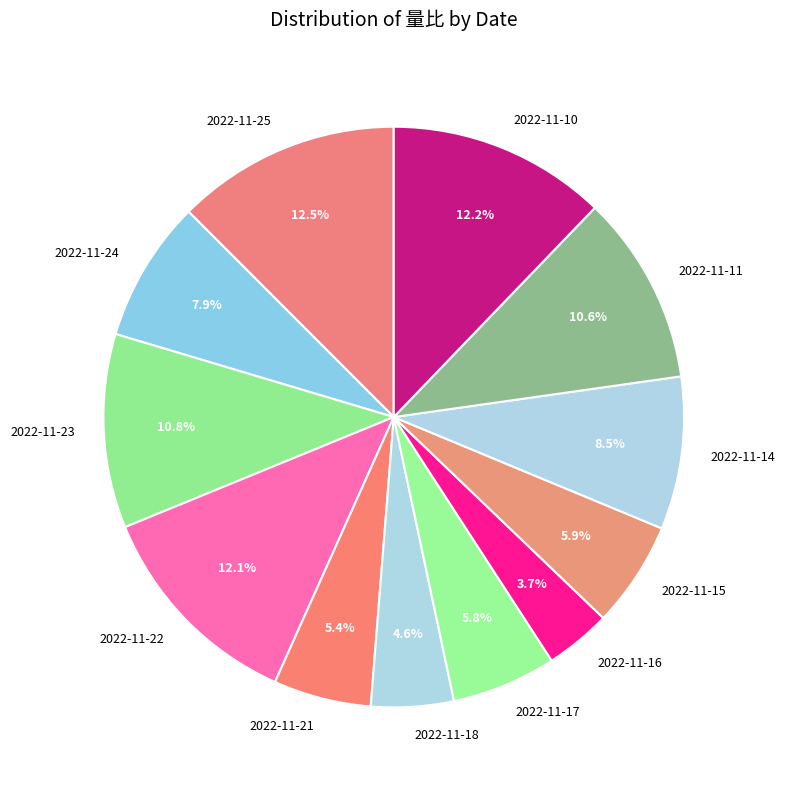

Count the number of slices in the pie.

12